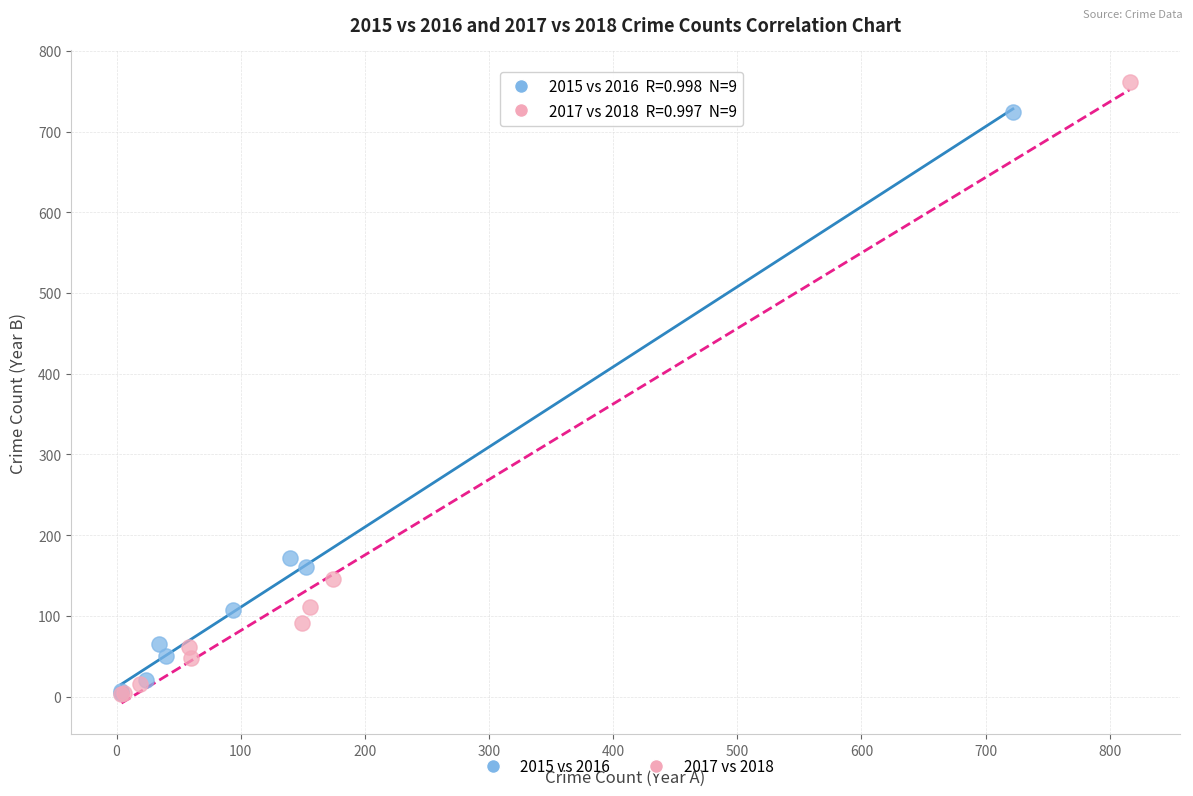

Which series has the largest Y range (max minus min)?

2017 vs 2018